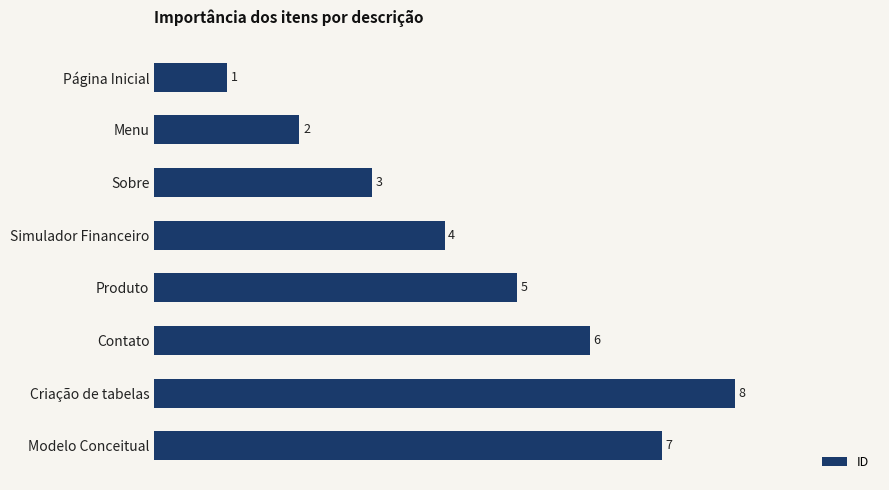

Where is the data nearest to the value 4?

Simulador Financeiro